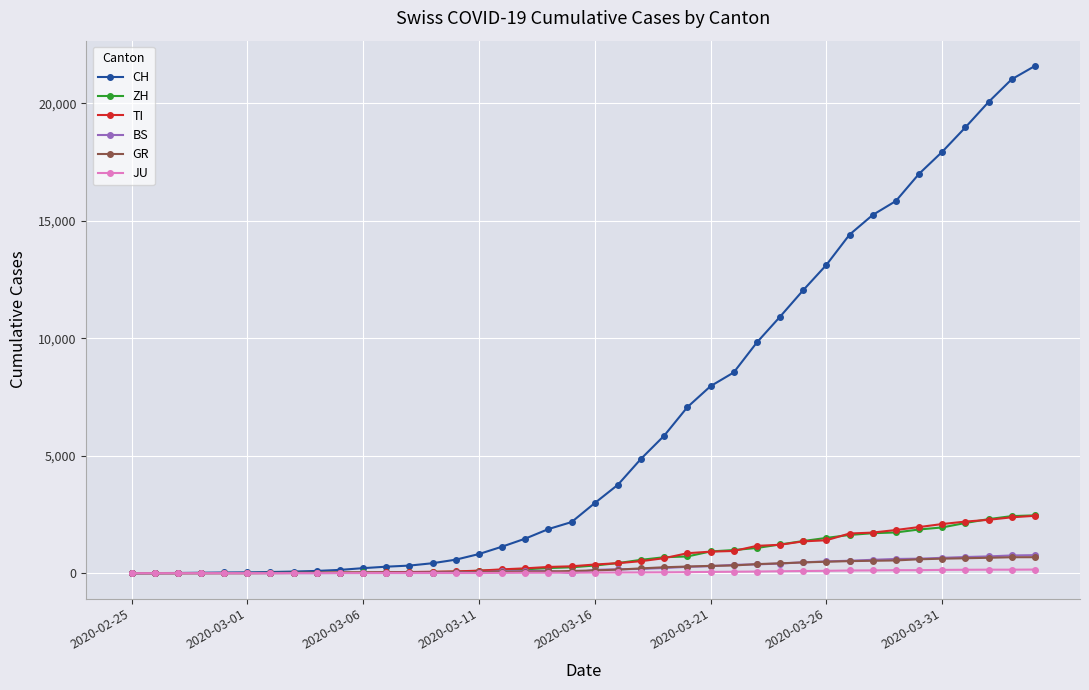

Which series has the largest range (max minus min)?

CH